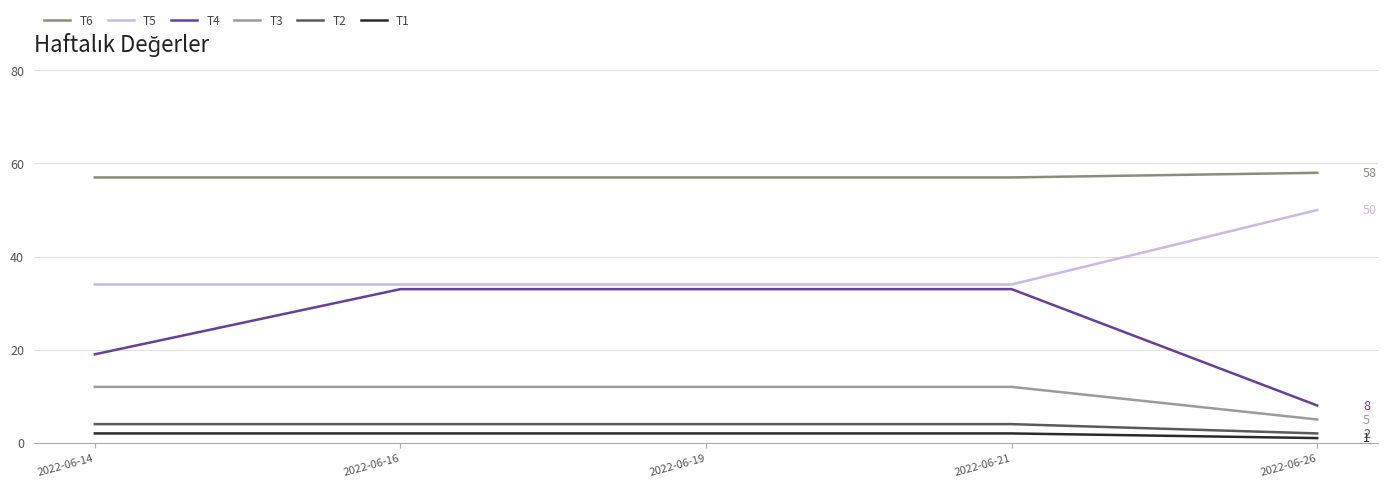

True or false: T1 has a value of 1 at 2022-06-14.

False